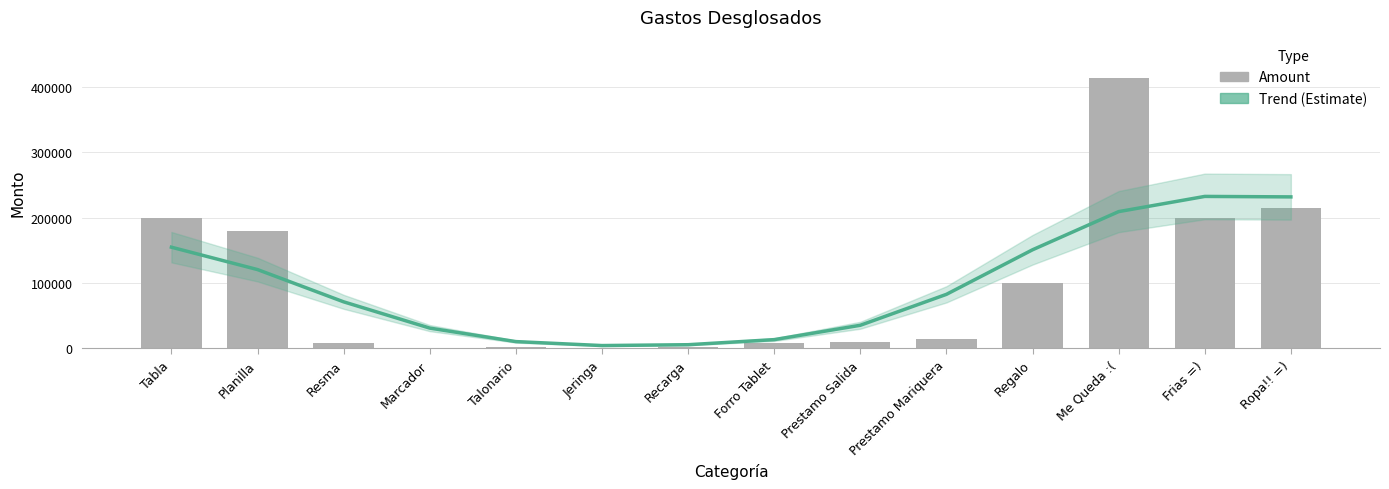

Which series has the largest range (max minus min)?

Amount